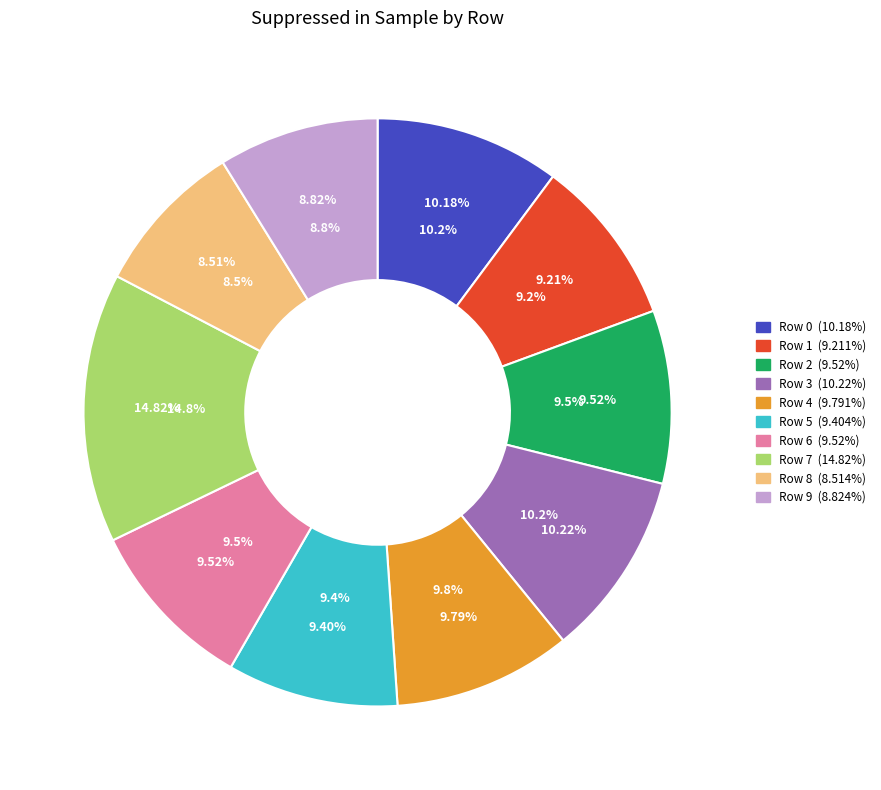

Rank the categories by value from highest to lowest.

Row 7, Row 3, Row 0, Row 4, Row 2, Row 6, Row 5, Row 1, Row 9, Row 8